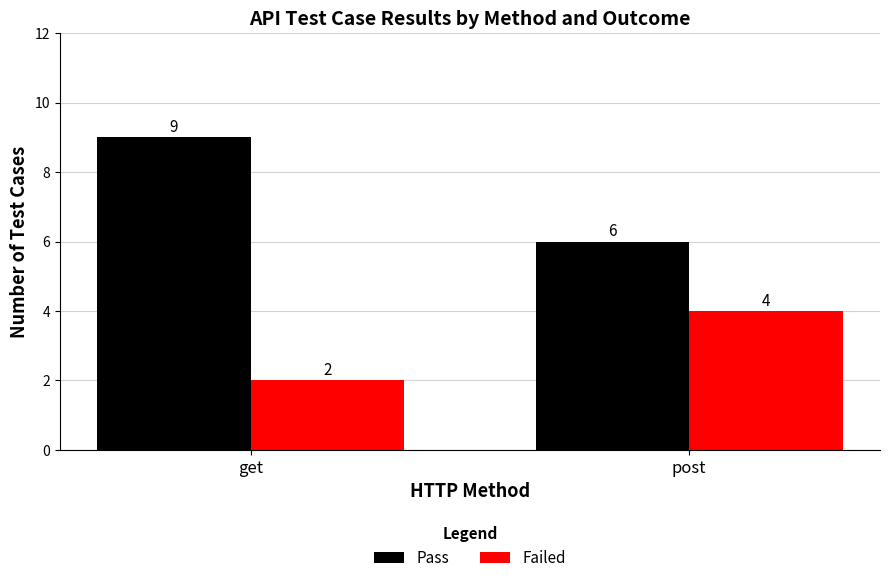

What is the label of the 1st bar from the left?

get